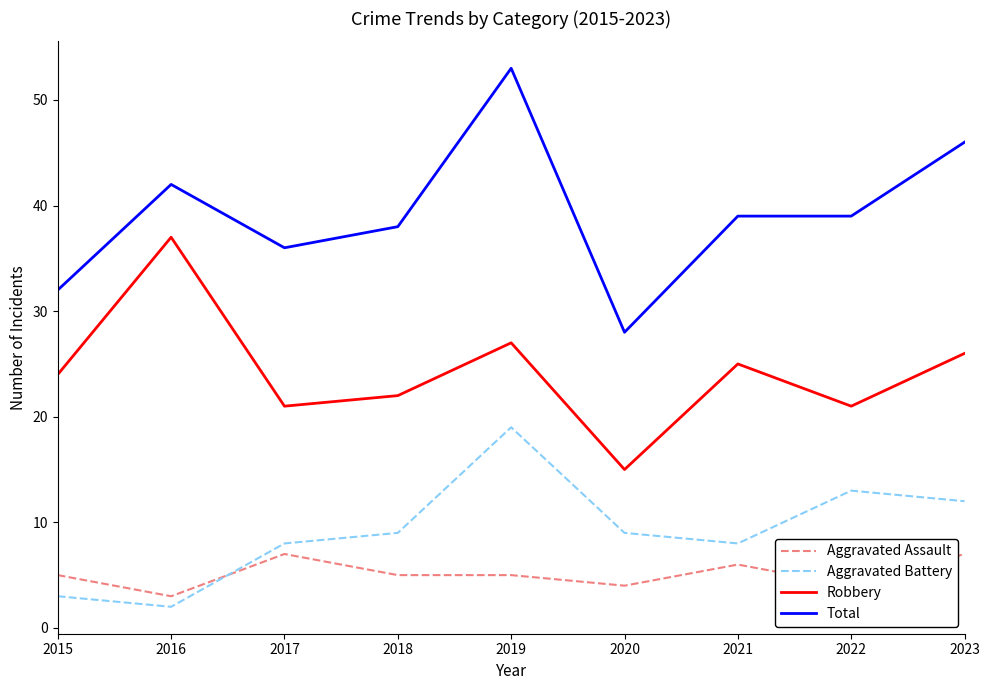

In Aggravated Battery, how many points are higher than both neighbors (excluding endpoints)?

2